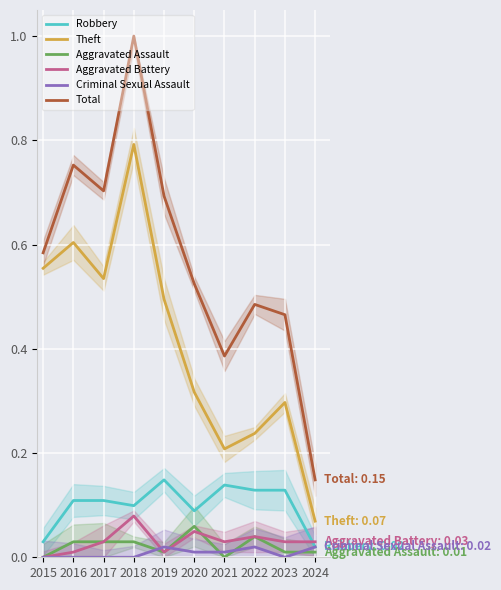

Is this an area chart (filled region under the line)?

No